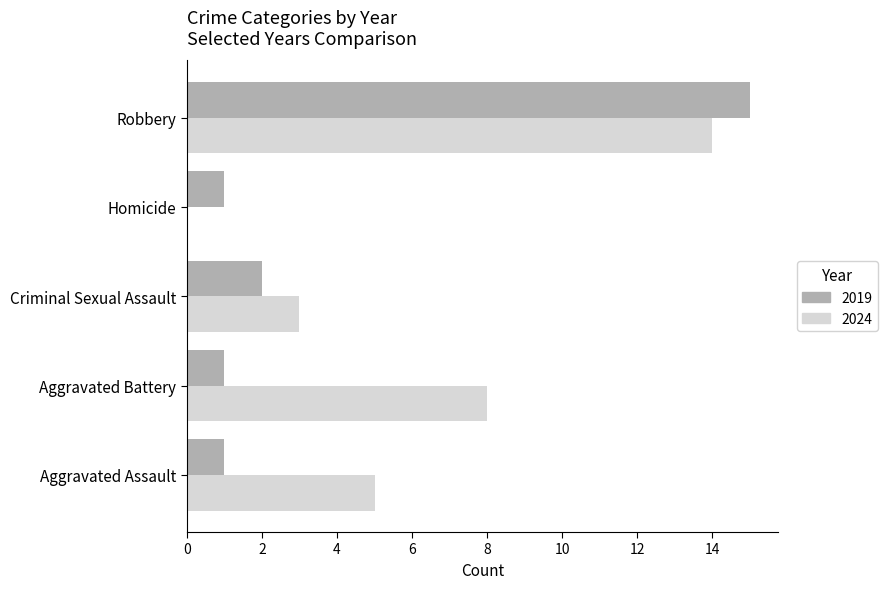

Which series changed the most between Aggravated Battery and Criminal Sexual Assault?

2024